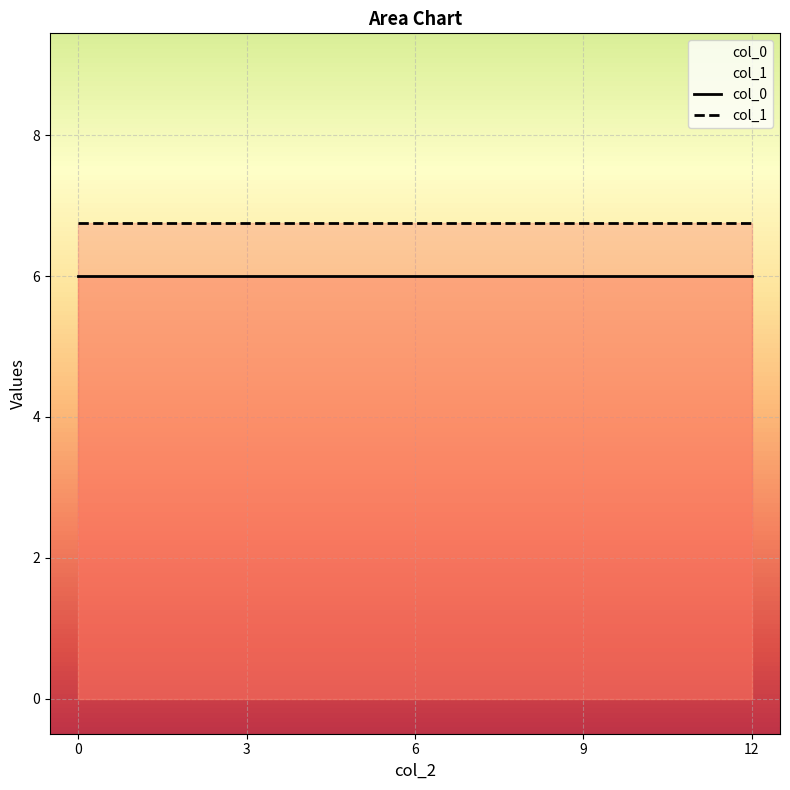

How many lines are shown in the chart?

2